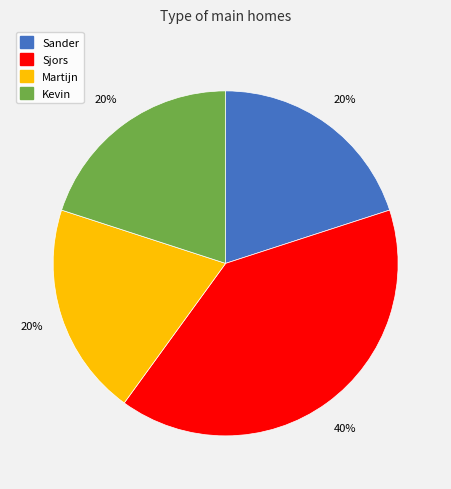

Is the sum of Kevin and Martijn greater than half?

No